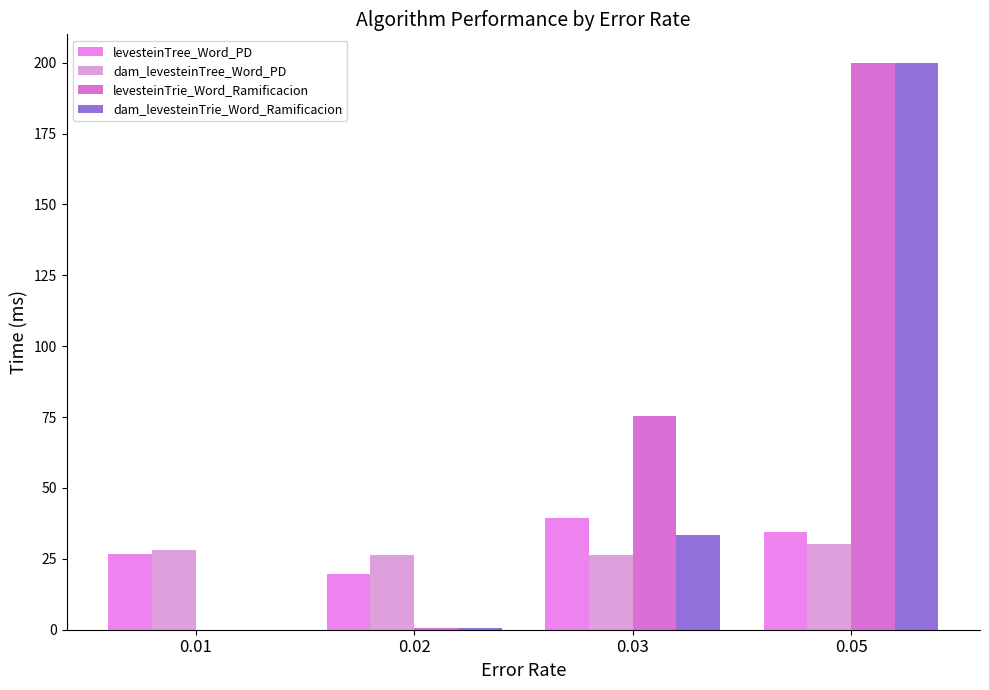

How many groups of bars are there?

4